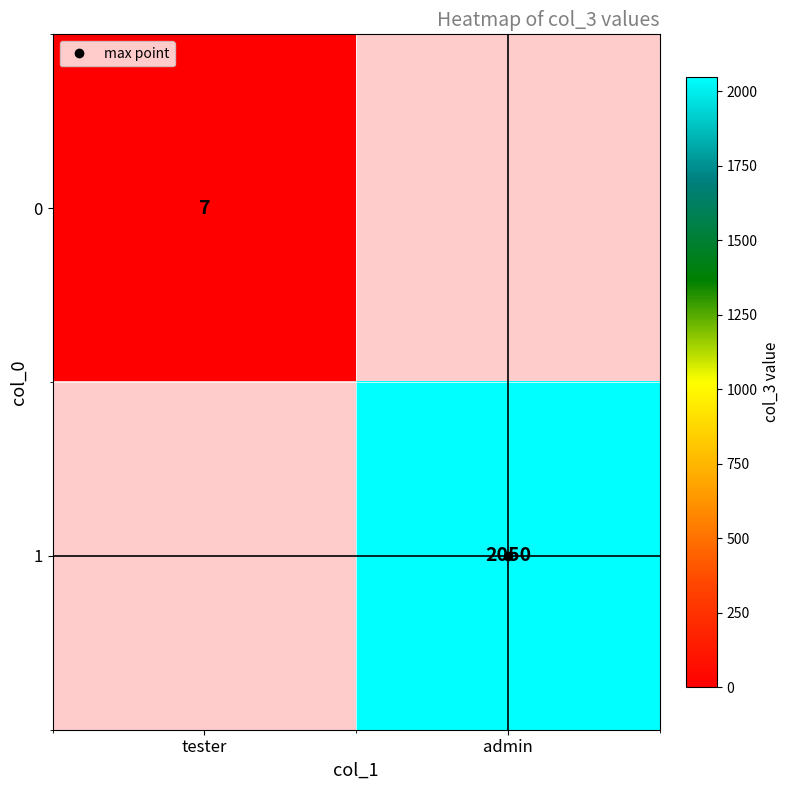

How many distinct data groups are displayed?

2